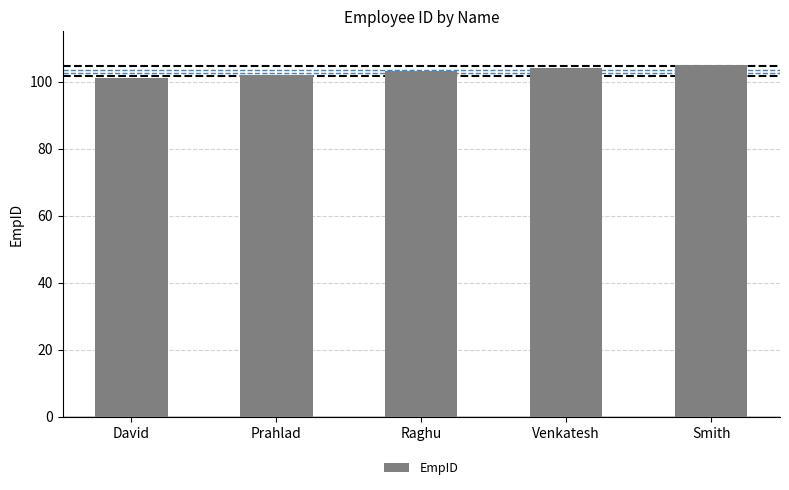

Rank the categories by value from lowest to highest.

David, Prahlad, Raghu, Venkatesh, Smith